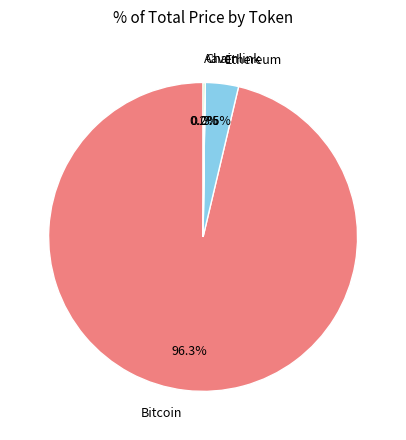

What is the largest slice in the pie chart?

Bitcoin